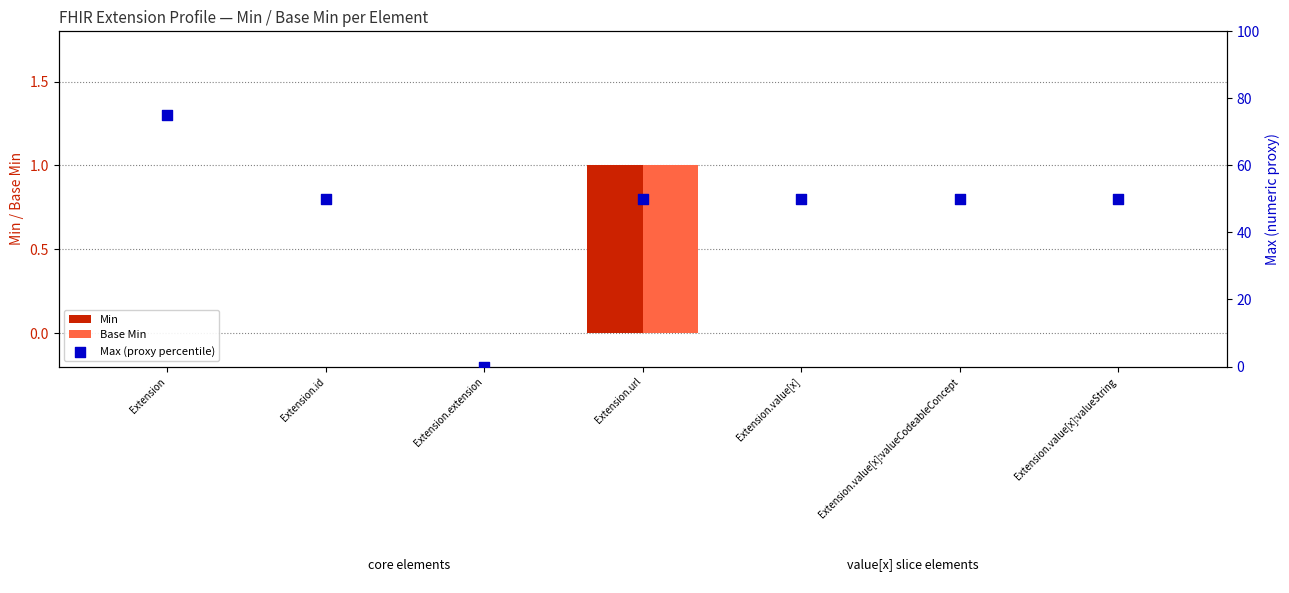

Is the value of Min at Extension.value[x]:valueString greater than the value of Max (proxy percentile) at Extension.value[x]:valueString?

No